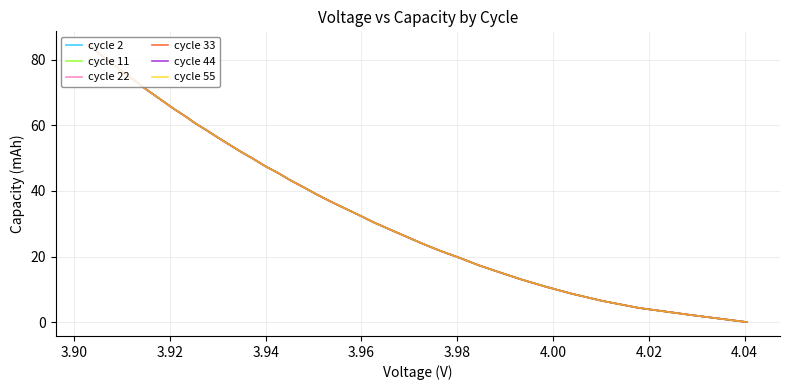

How many data points in cycle 44 are above 43?

20